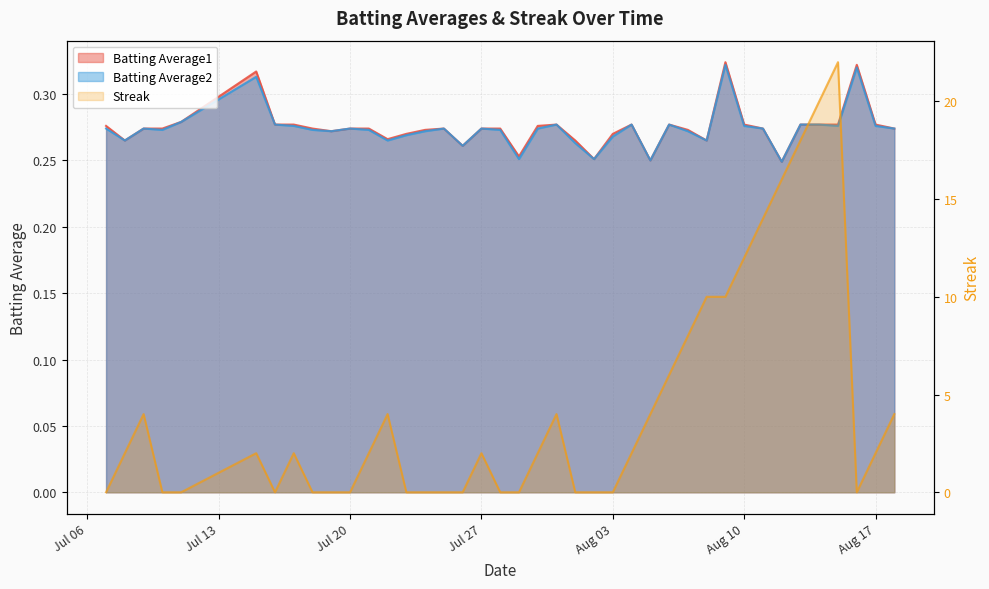

Is the value of Batting Average2 at 2010-07-20 greater than the value of Streak at 2010-07-19?

Yes